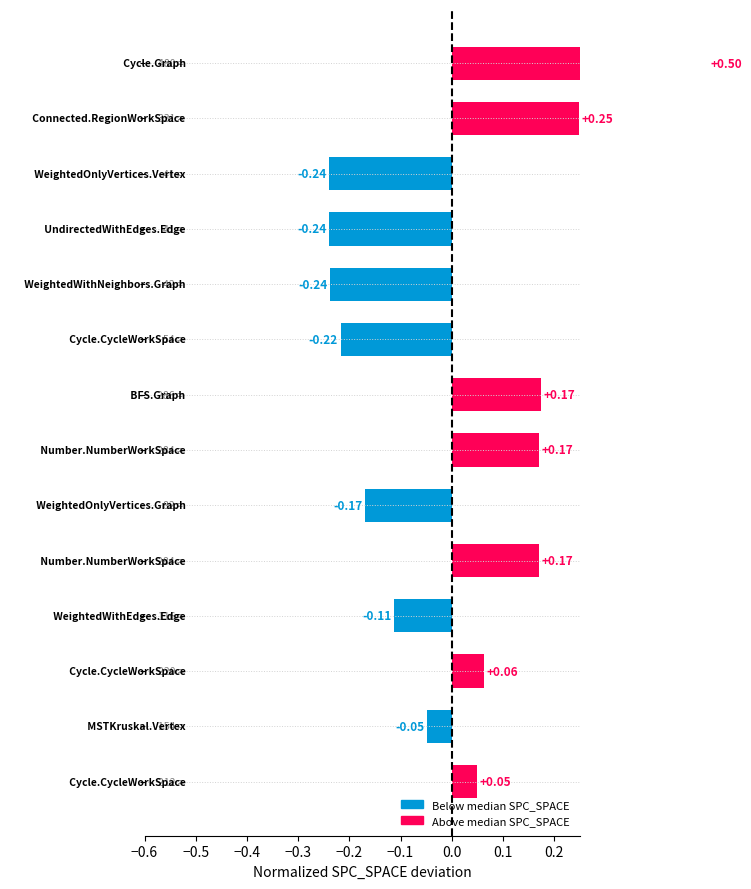

How many values are above zero?

7